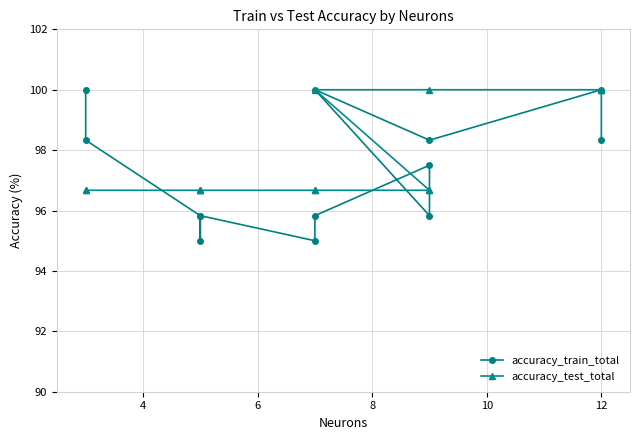

Which series has the largest total across all categories?

accuracy_test_total